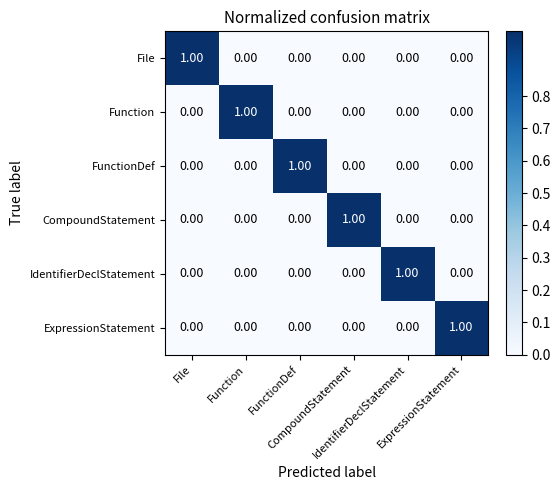

At how many categories does at least one series exceed 0?

6